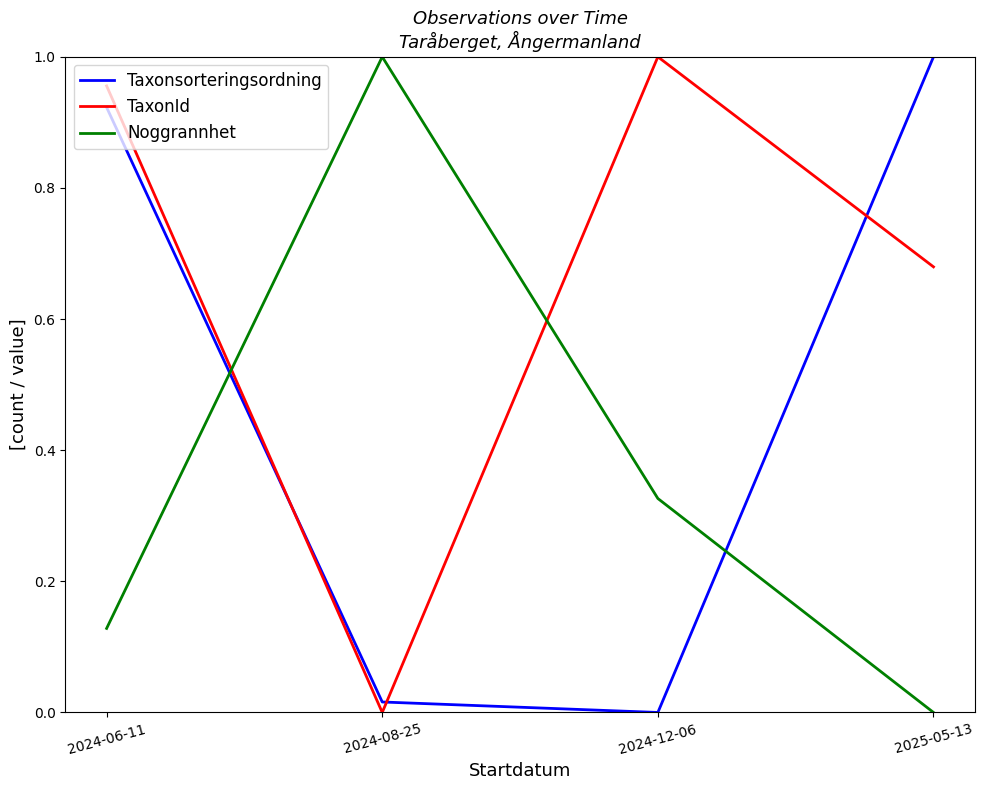

What position from the left is 2024-12-06?

3